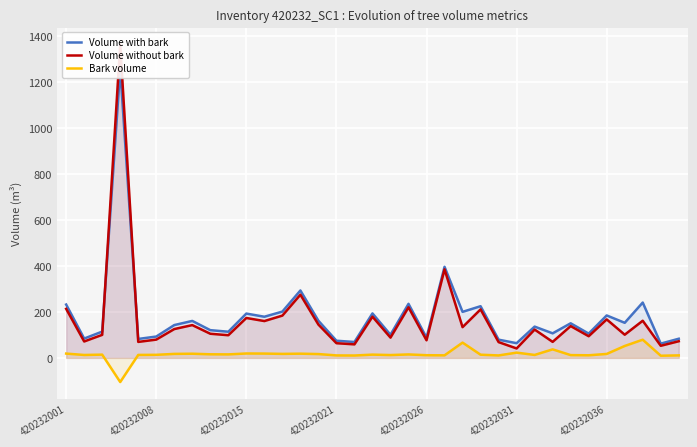

How many lines are shown in the chart?

3